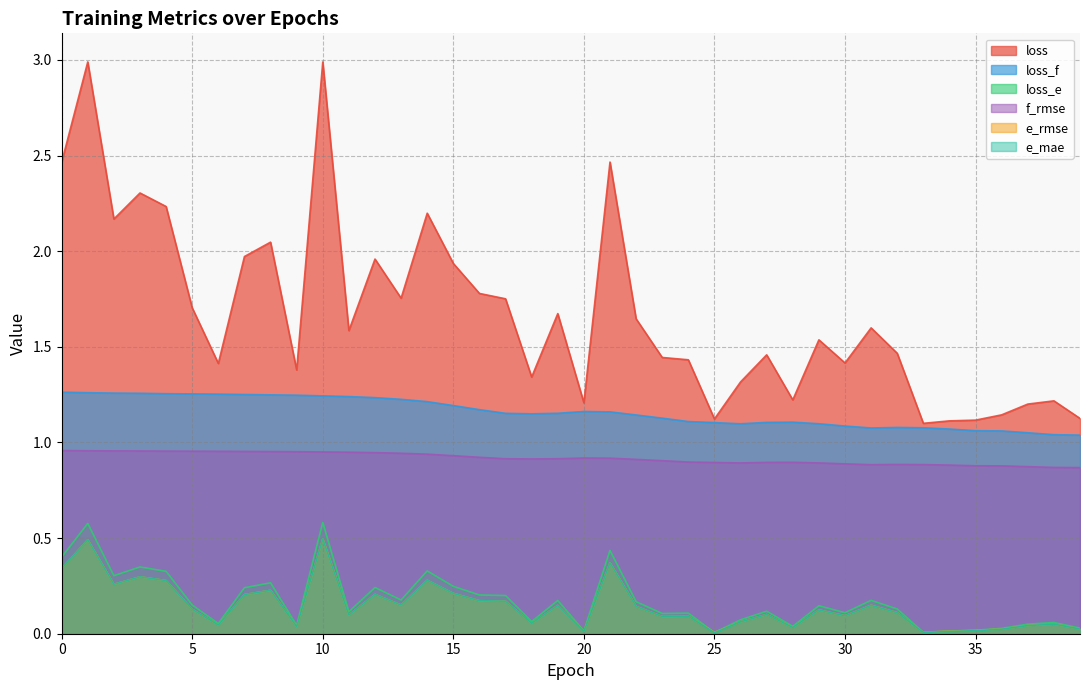

What is the sum of all loss_e values?

6.9